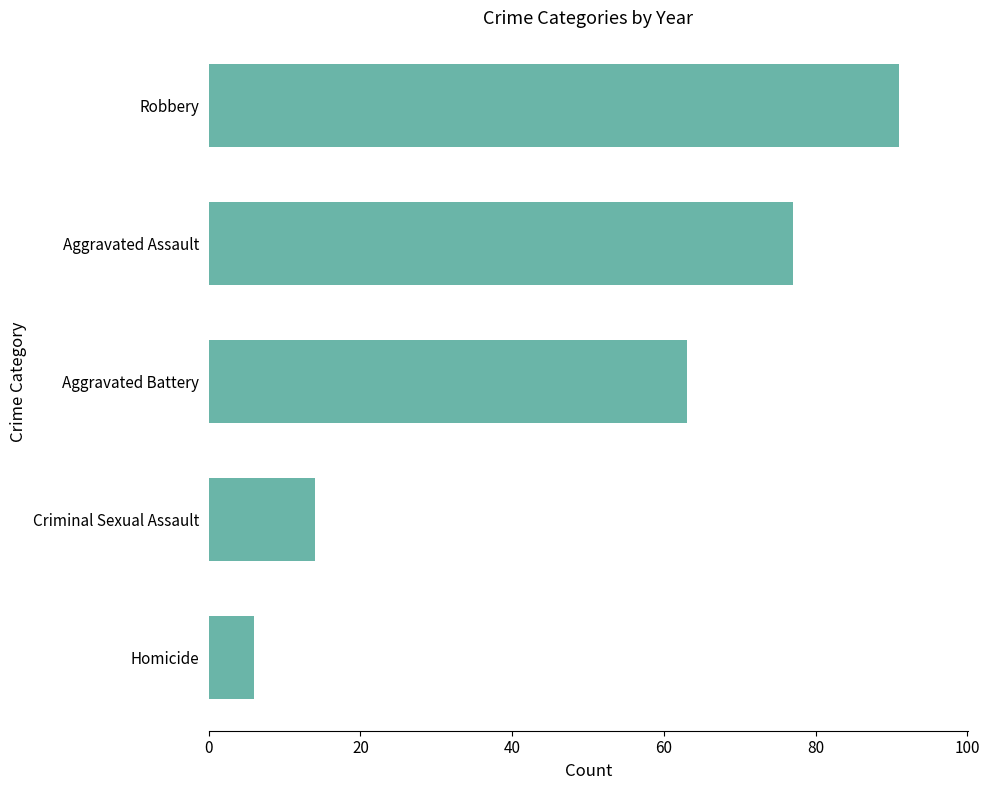

Which category has the highest value across all series?

Robbery